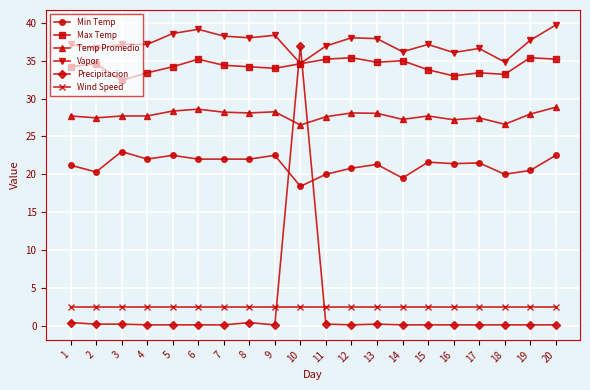

Which series has the largest total across all categories?

Vapor